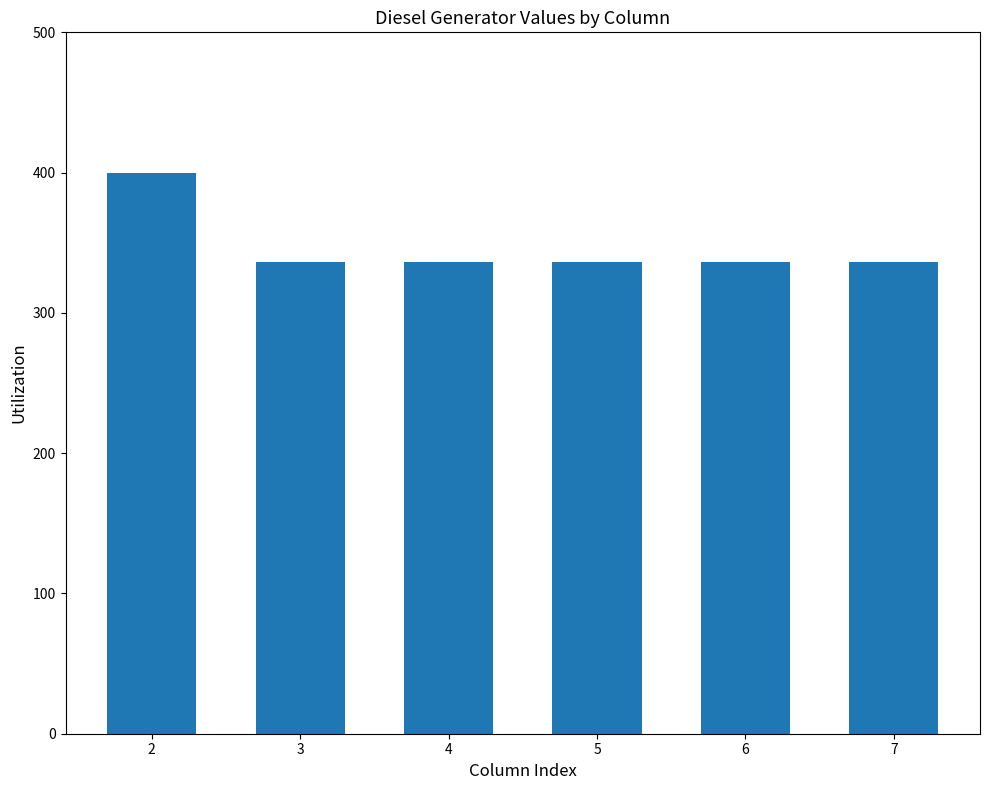

Is it true that the value at 5 is 553?

False